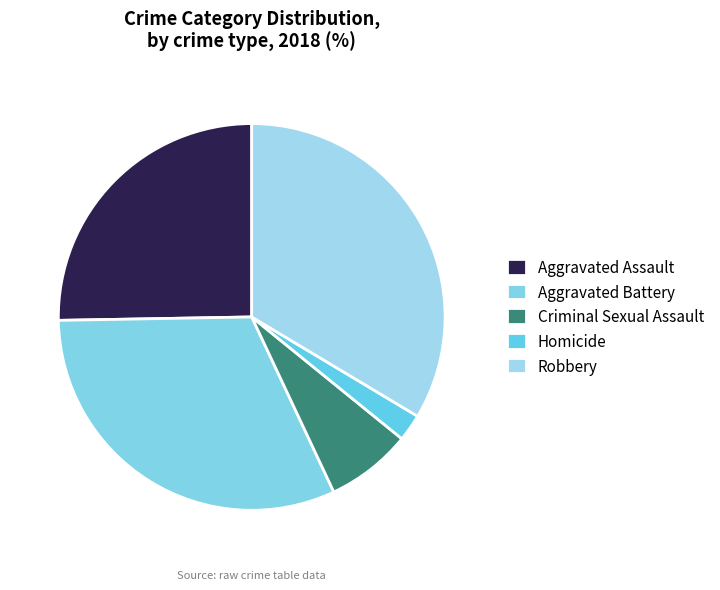

Count the number of slices in the pie.

5